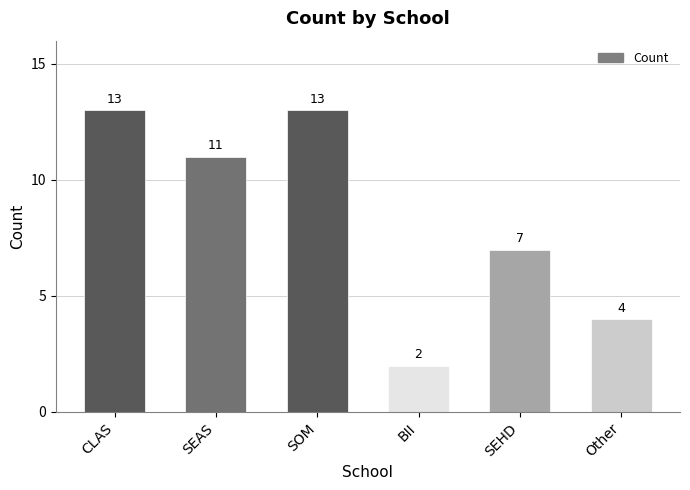

What is the greatest value displayed?

13